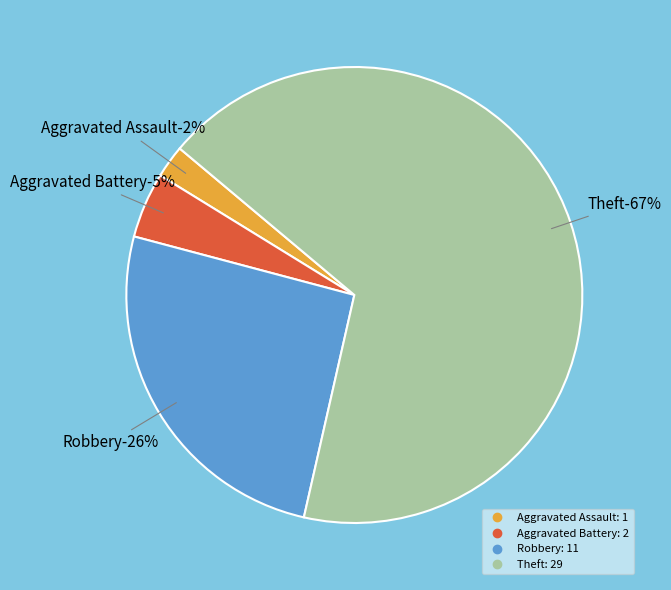

What portion of the pie excludes Robbery?

74.4%